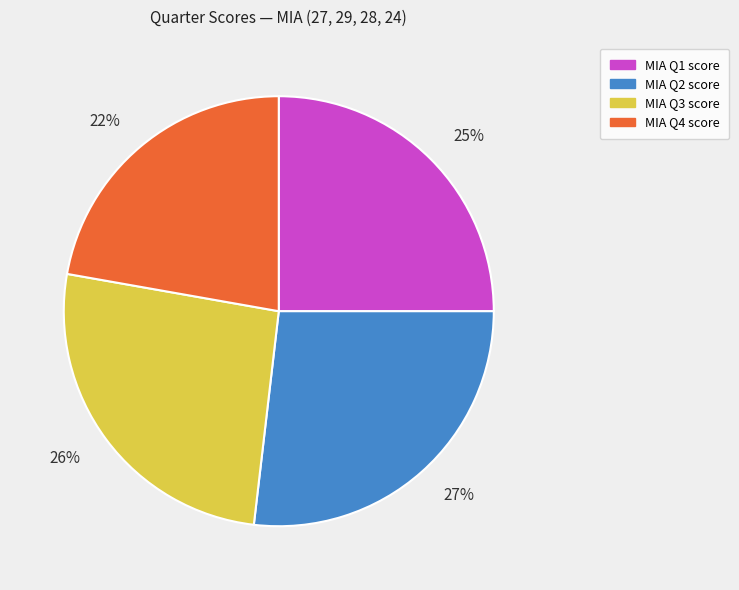

Is there any slice that represents more than half of the pie?

No